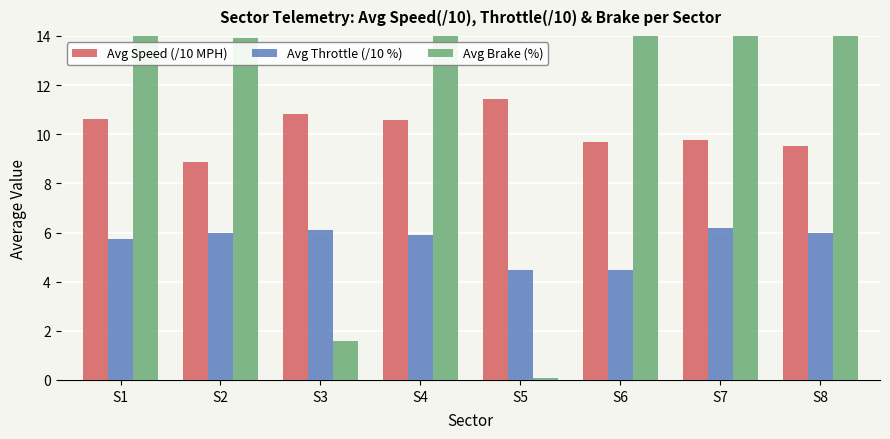

Reading left to right, transcribe all the data shown in this chart.

Avg Speed (/10 MPH): S1=10.6	S2=8.9	S3=10.8	S4=10.6	S5=11.4	S6=9.7	S7=9.8	S8=9.5
Avg Throttle (/10 %): S1=5.7	S2=6.0	S3=6.1	S4=5.9	S5=4.5	S6=4.5	S7=6.2	S8=6.0
Avg Brake (%): S1=20.0	S2=13.9	S3=1.6	S4=20.0	S5=0.1	S6=15.8	S7=20.0	S8=19.0